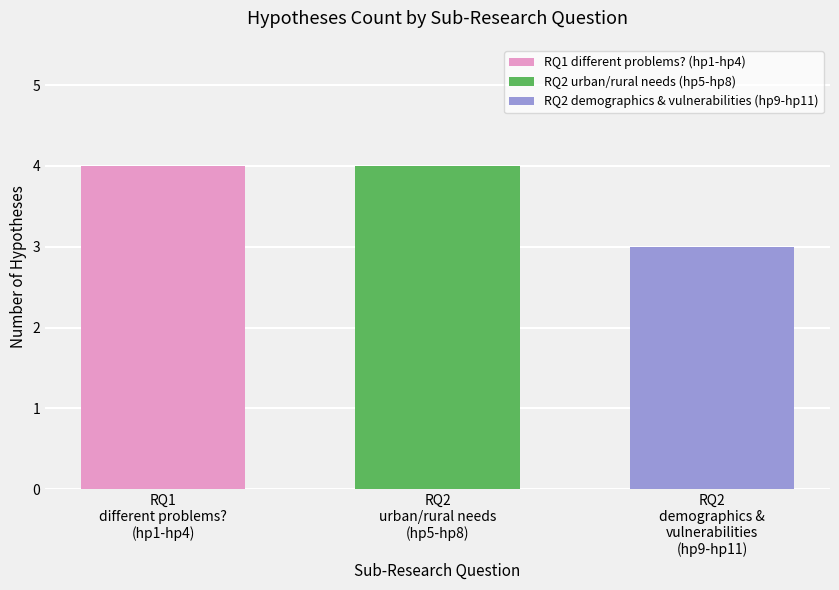

Which series has the largest range (max minus min)?

RQ1 different problems? (hp1-hp4)